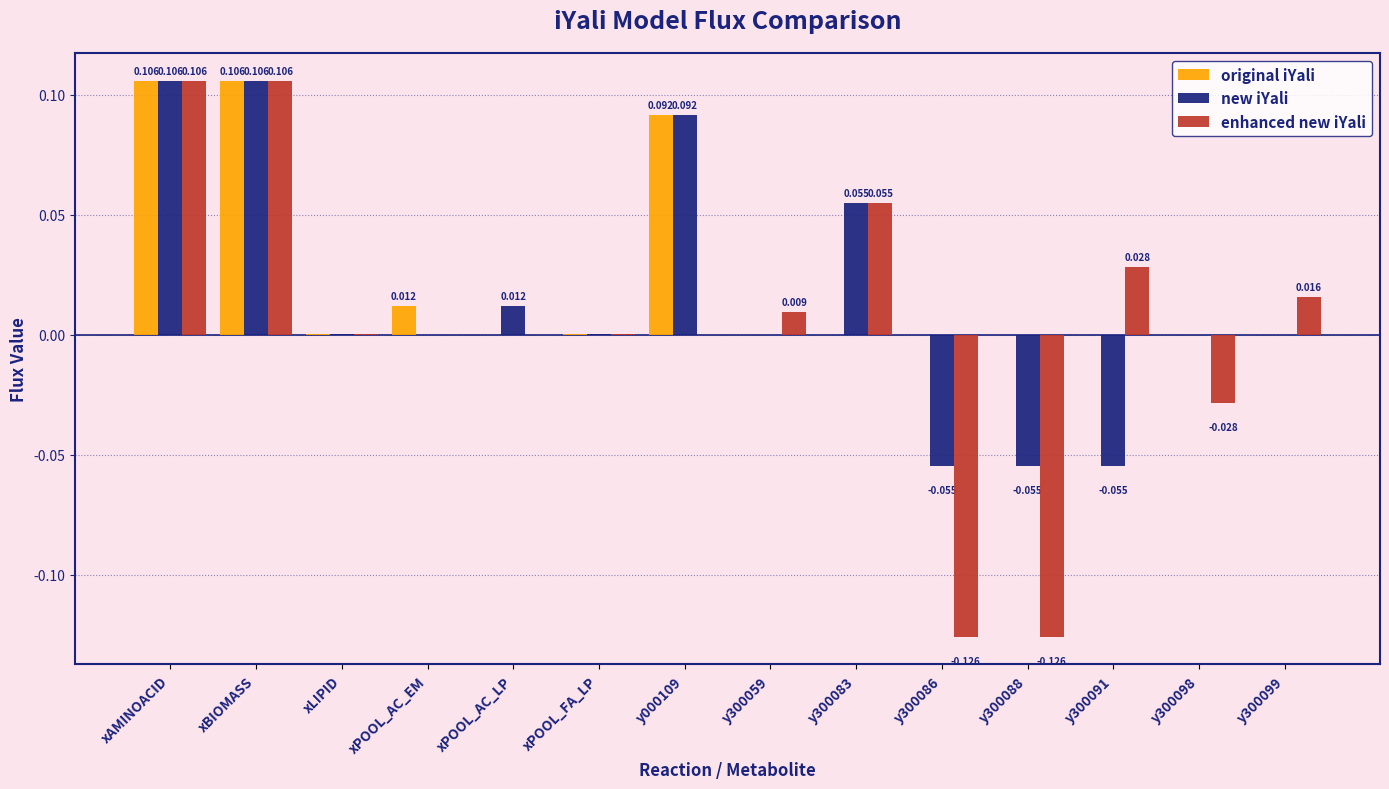

Which series changed the most between xPOOL_AC_LP and y300098?

enhanced new iYali